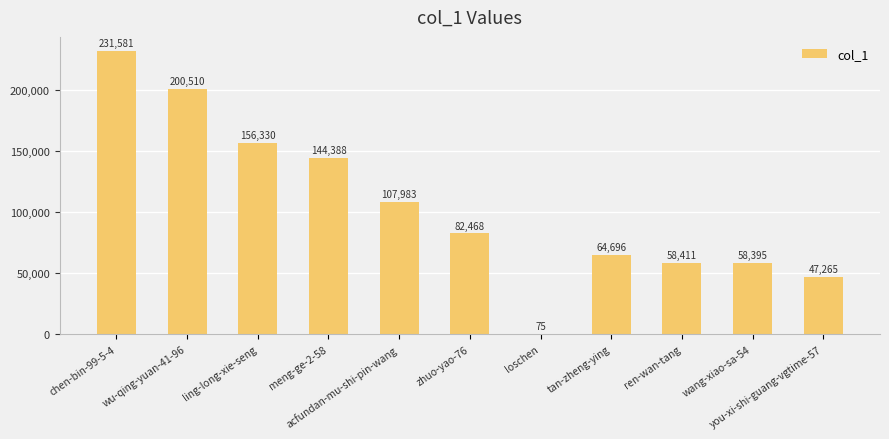

What is the sum of all values?

1152102